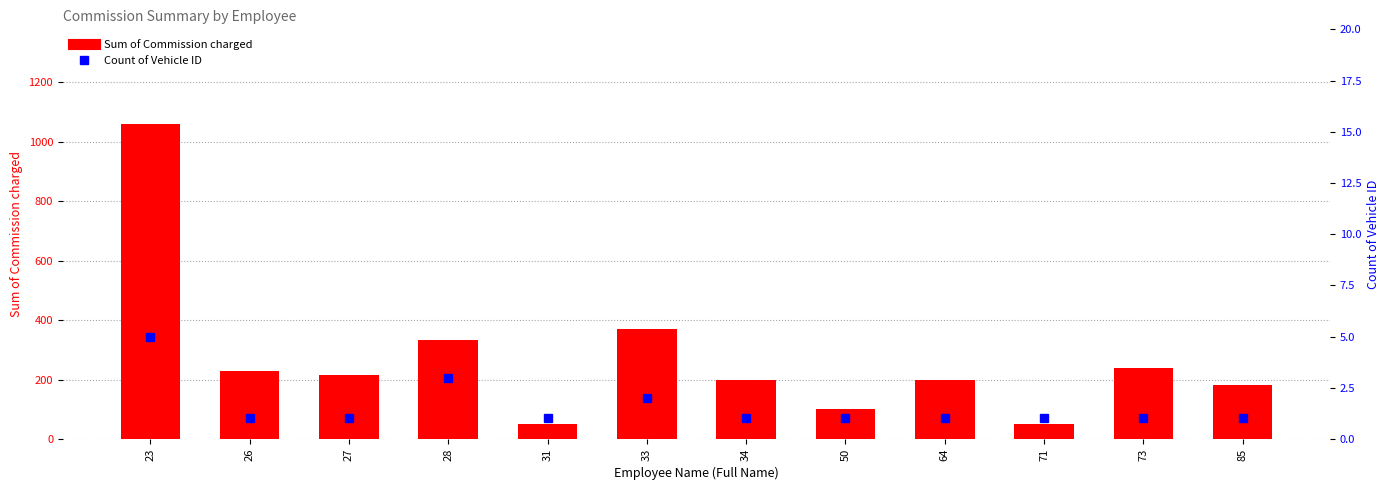

At how many categories does at least one series exceed 89?

10